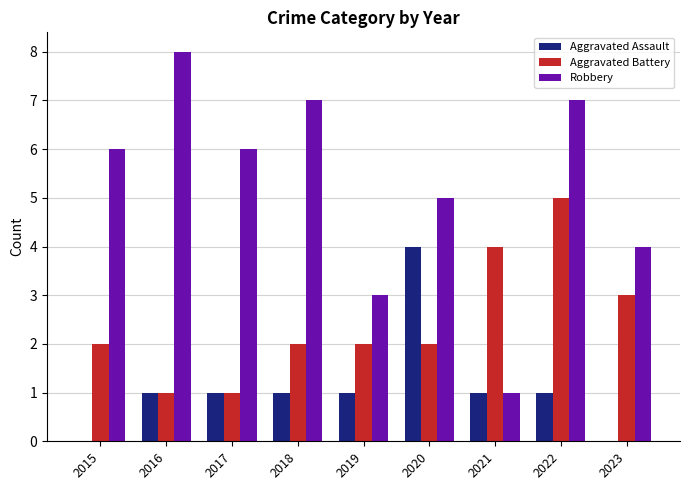

What is the approximate value of Aggravated Assault at 2018?

1